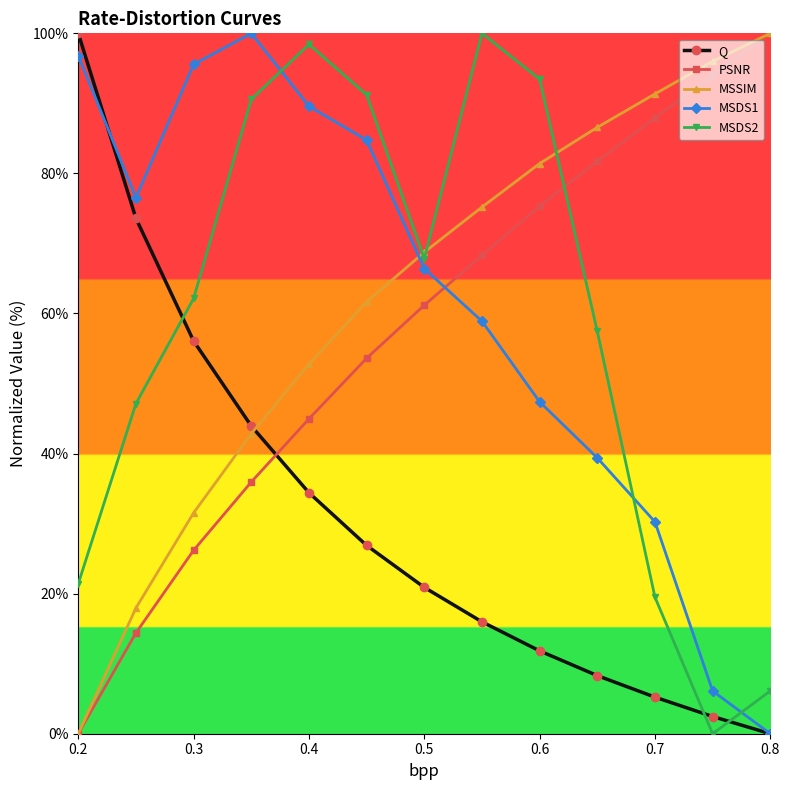

True or false: MSDS1 and Q intersect in this chart.

True